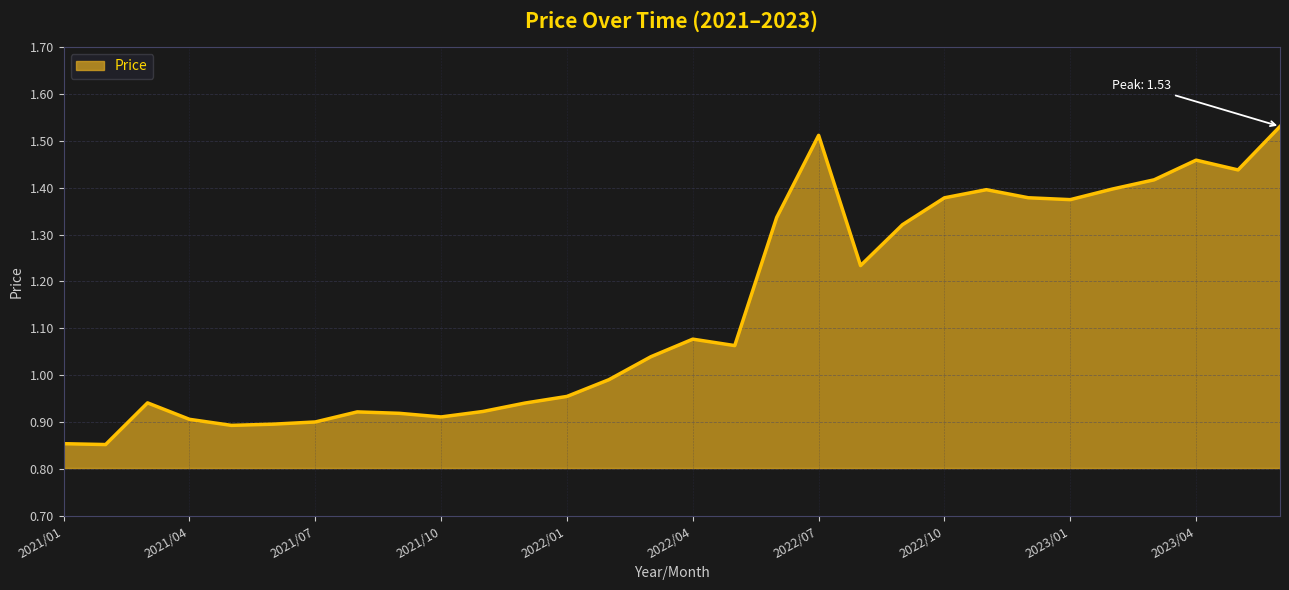

What is the difference between the maximum and minimum values?

0.7